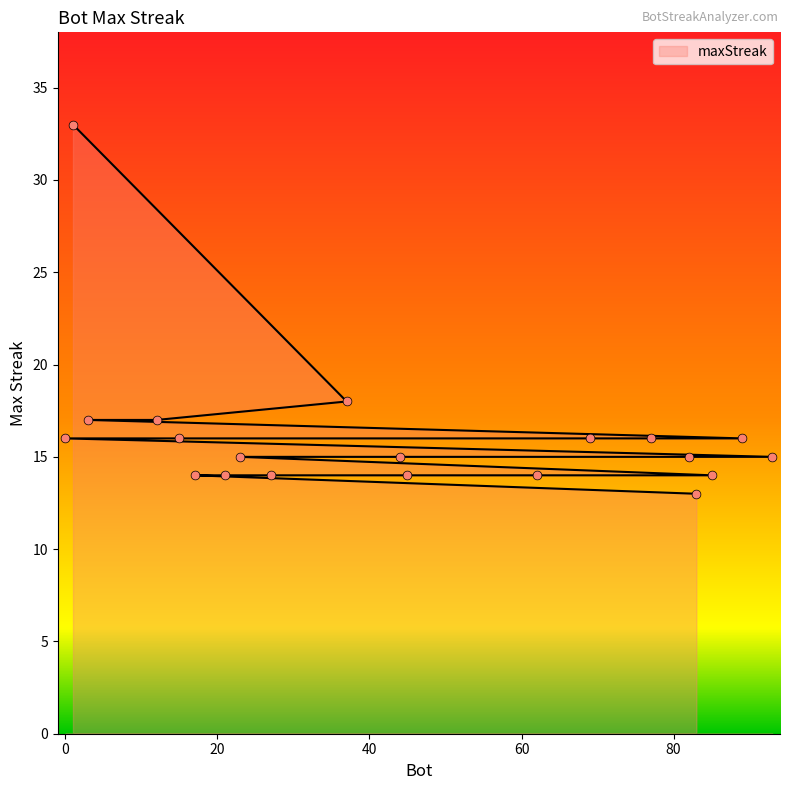

What is the ratio of the value at 89 to the value at 17?

1.1